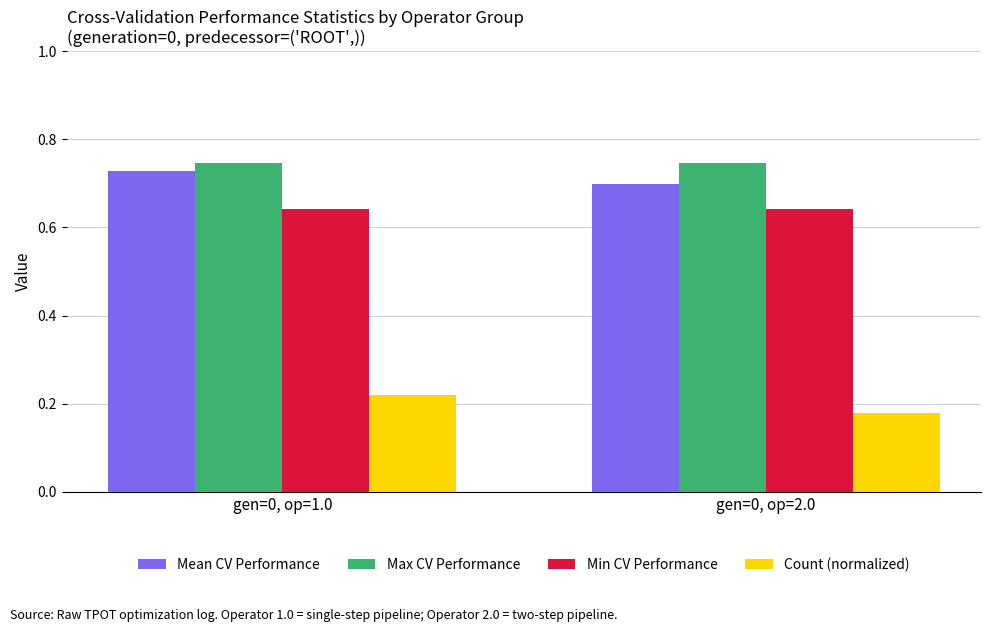

Is the value of Count (normalized) at gen=0, op=2.0 greater than the value of Min CV Performance at gen=0, op=2.0?

No